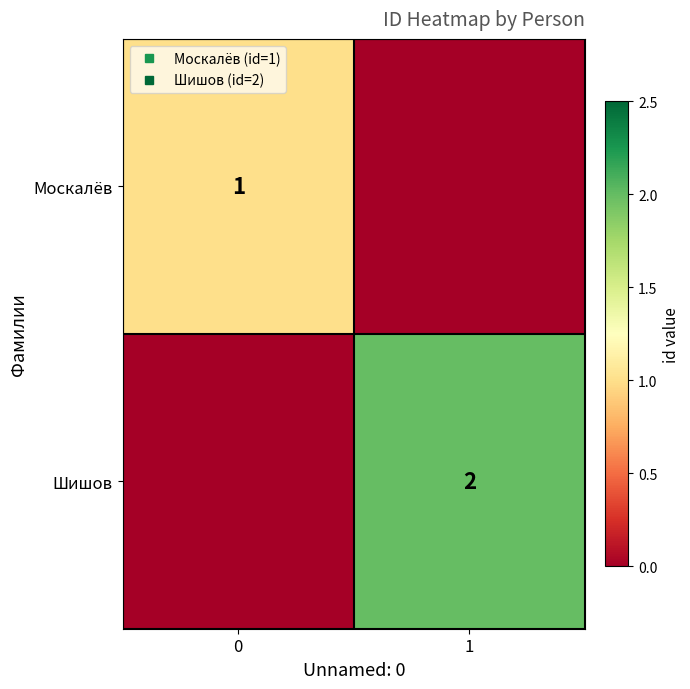

How many values in Москалёв are above zero?

1